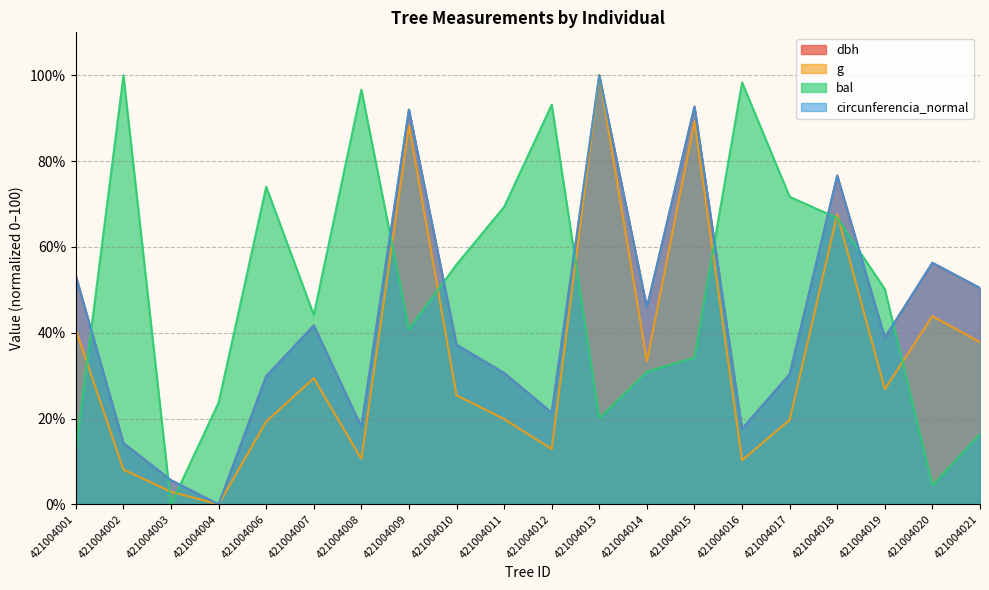

How many values in the bal series are below 50?

10